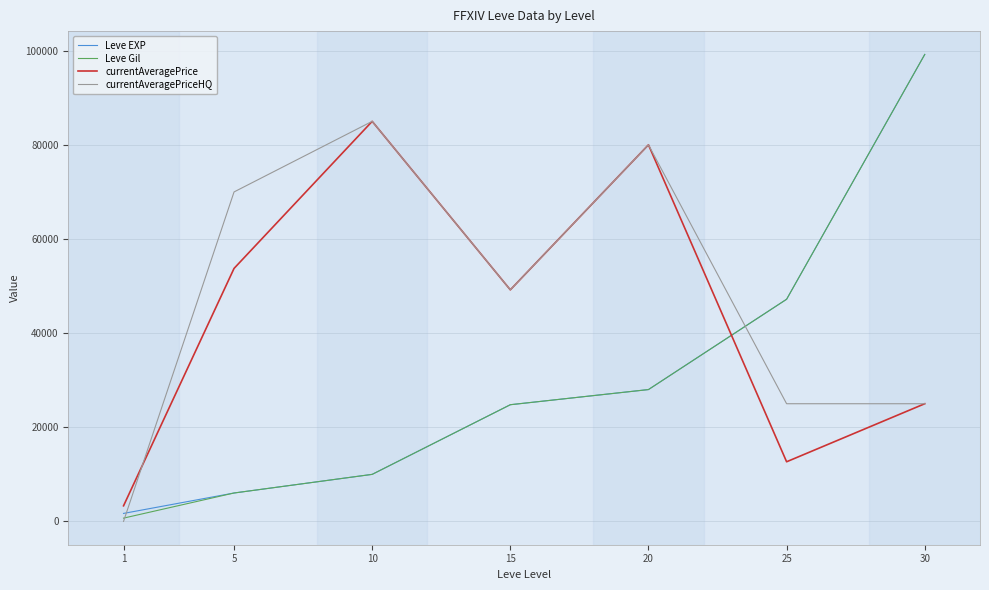

What is the greatest value displayed?

99220.0